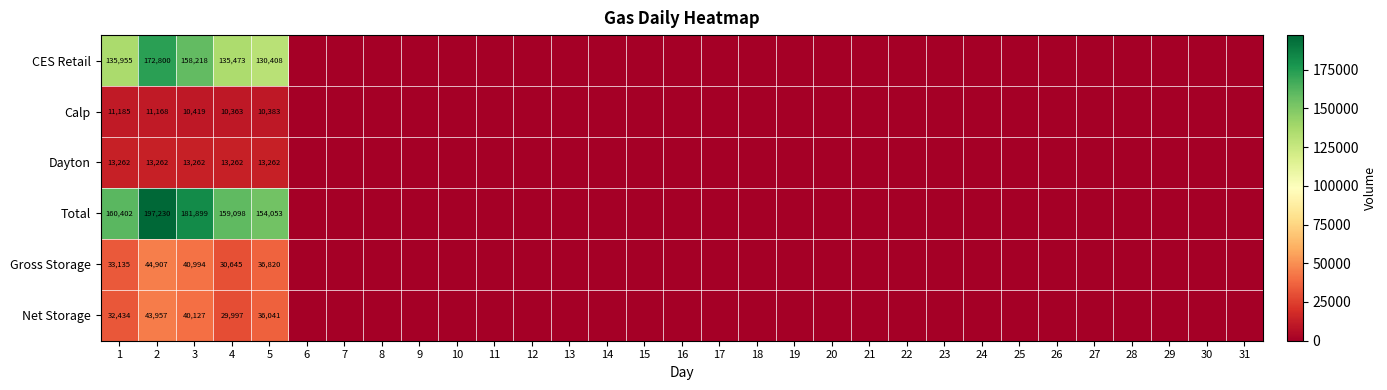

How many distinct data groups are displayed?

6